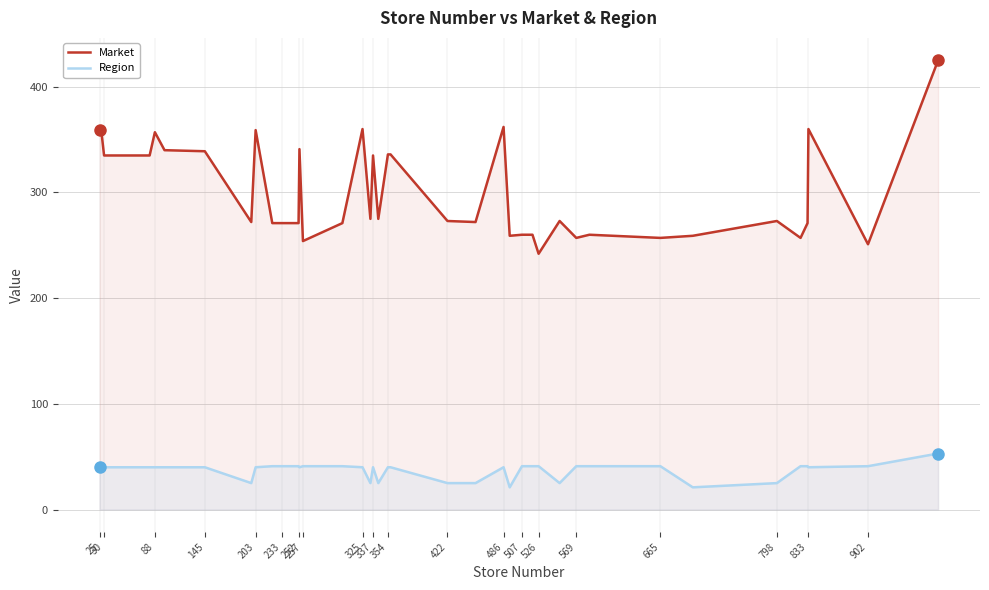

Is it true that Market equals 146 at 526?

False